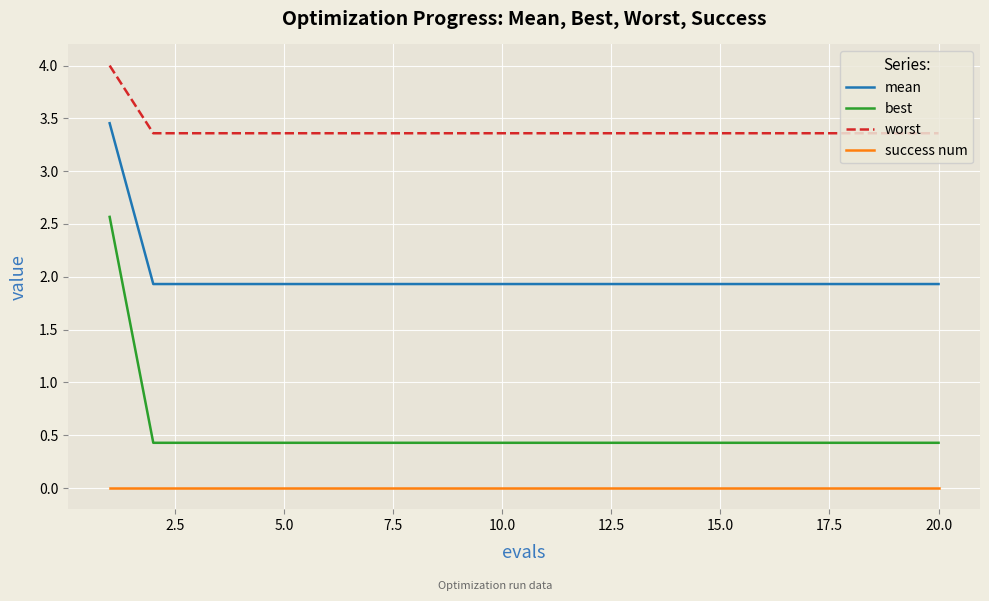

True or false: worst and mean cross at least once.

False